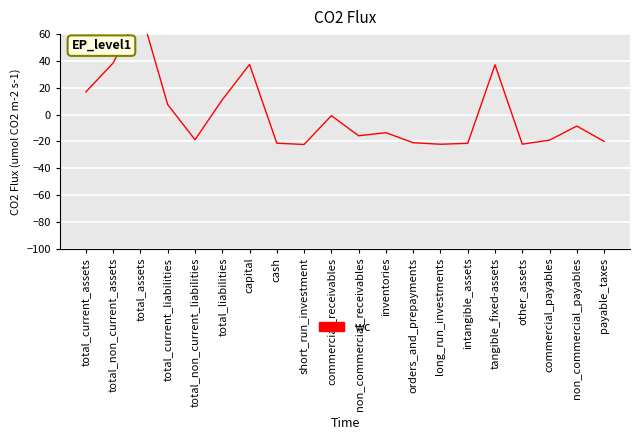

Count the number of values greater than -13.

9